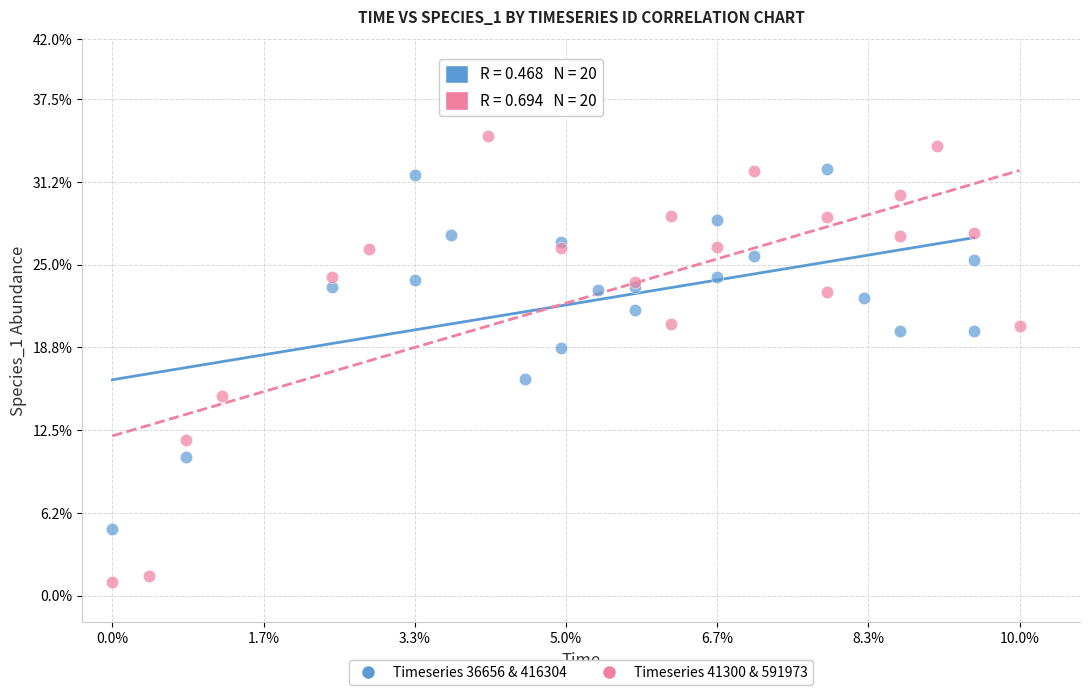

What are all the series names shown in the legend?

Timeseries 36656 & 416304, Timeseries 41300 & 591973